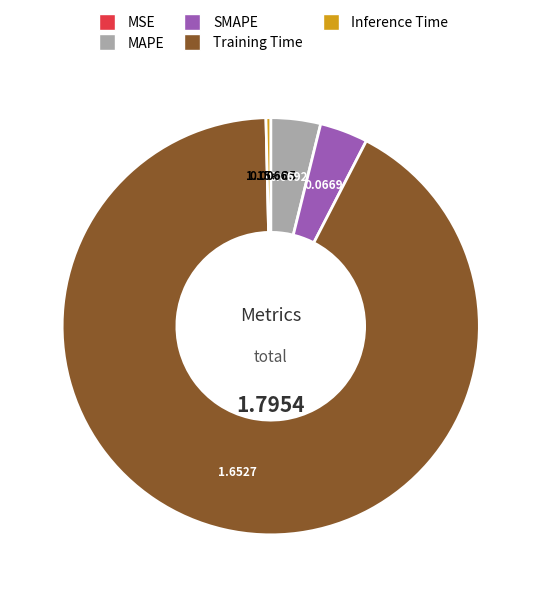

Is there any slice that represents more than half of the pie?

Yes